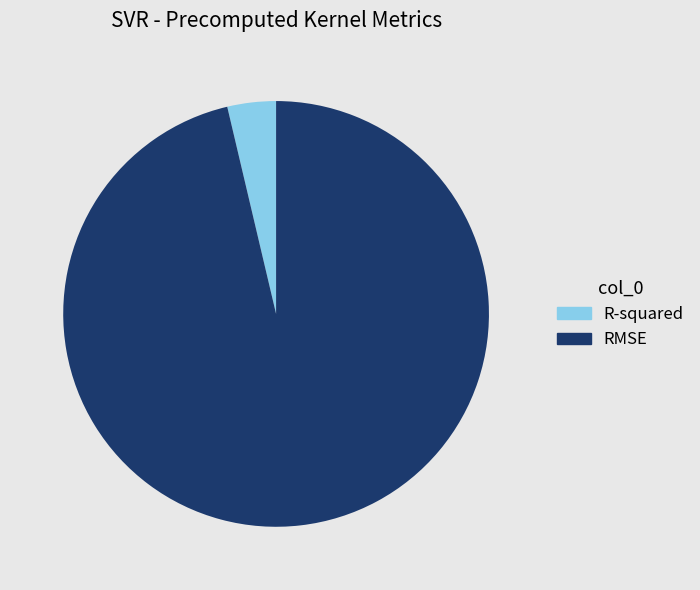

Rank the categories by value from lowest to highest.

R-squared, RMSE